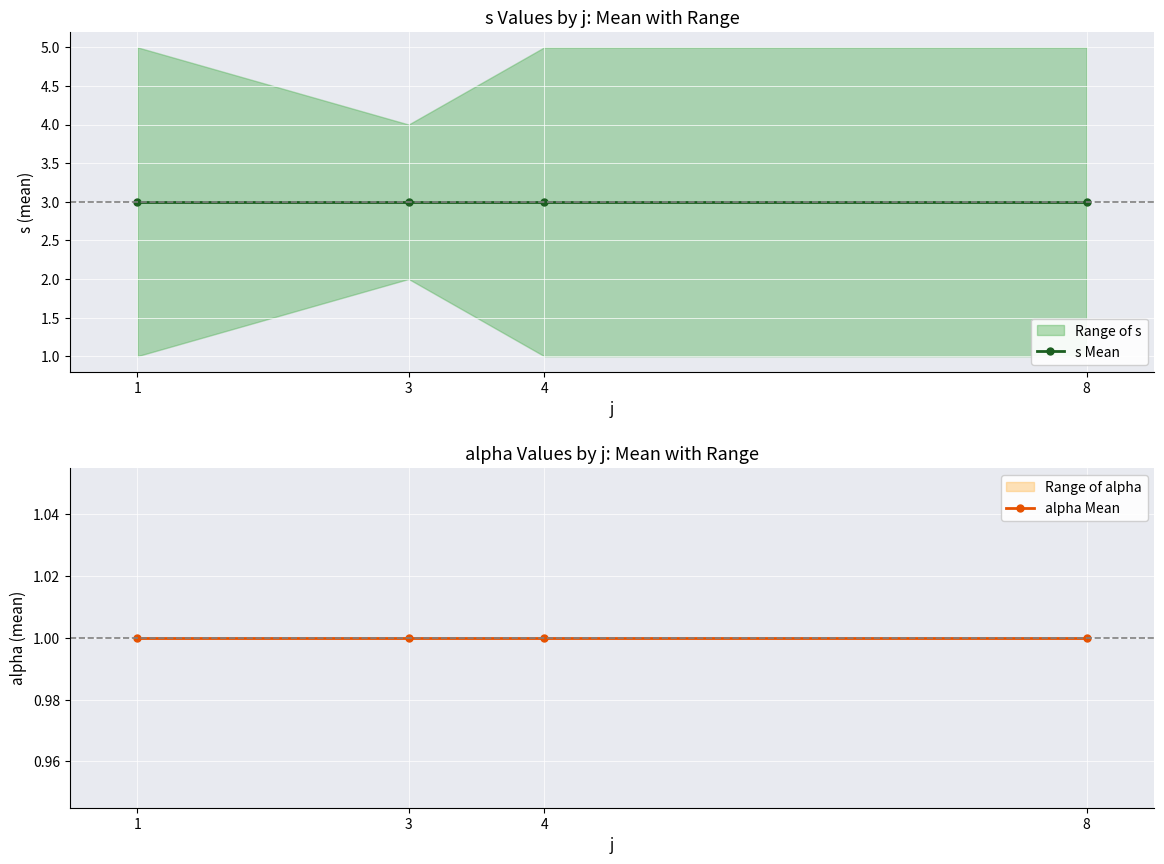

Is it true that s Mean equals 5 at 4?

False